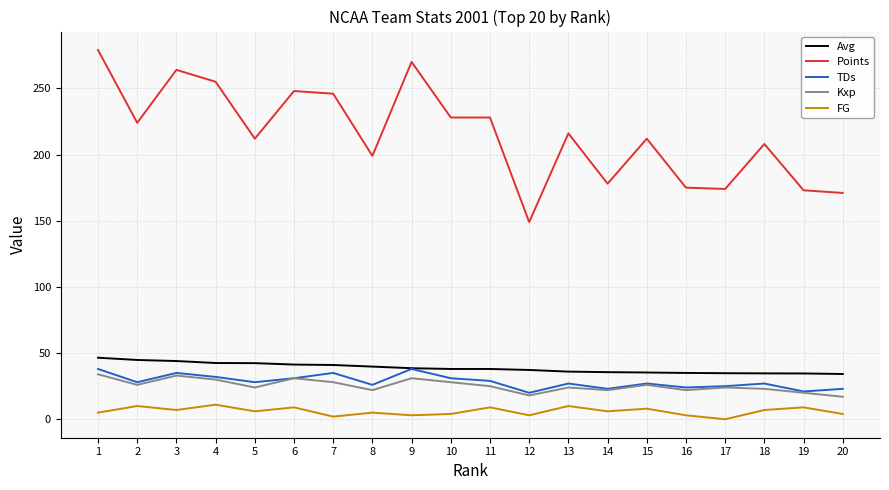

True or false: FG and Points intersect in this chart.

False